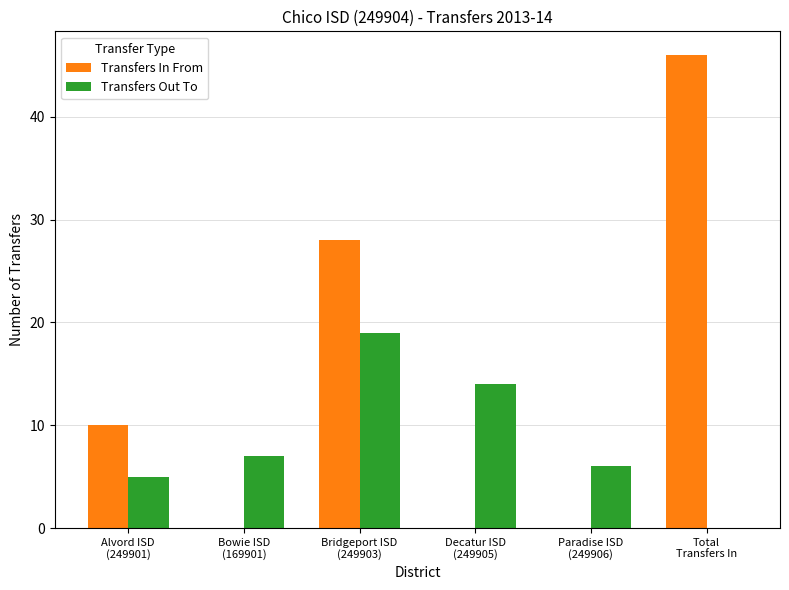

Which series has the largest total across all categories?

Transfers In From